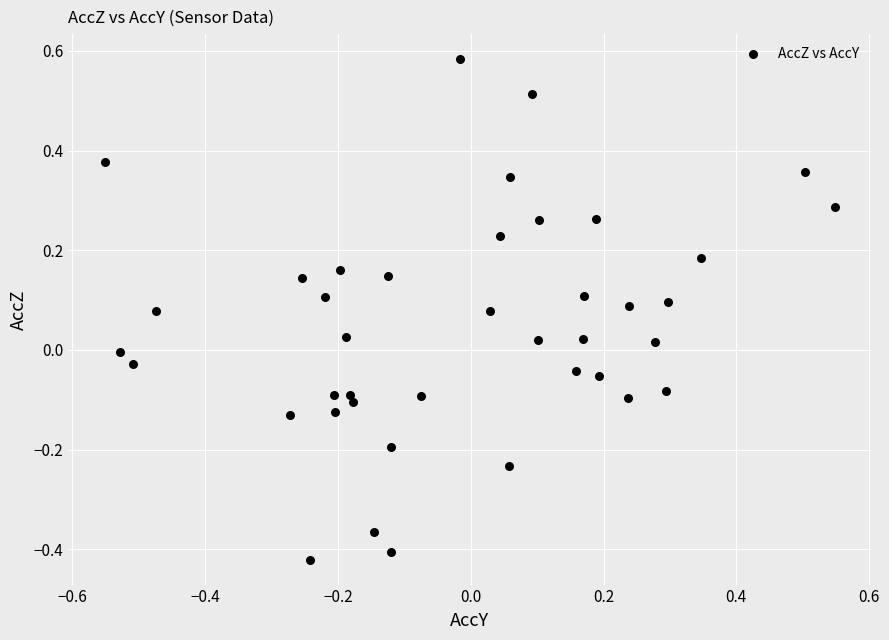

What is the range of Y values (max minus min)?

1.0